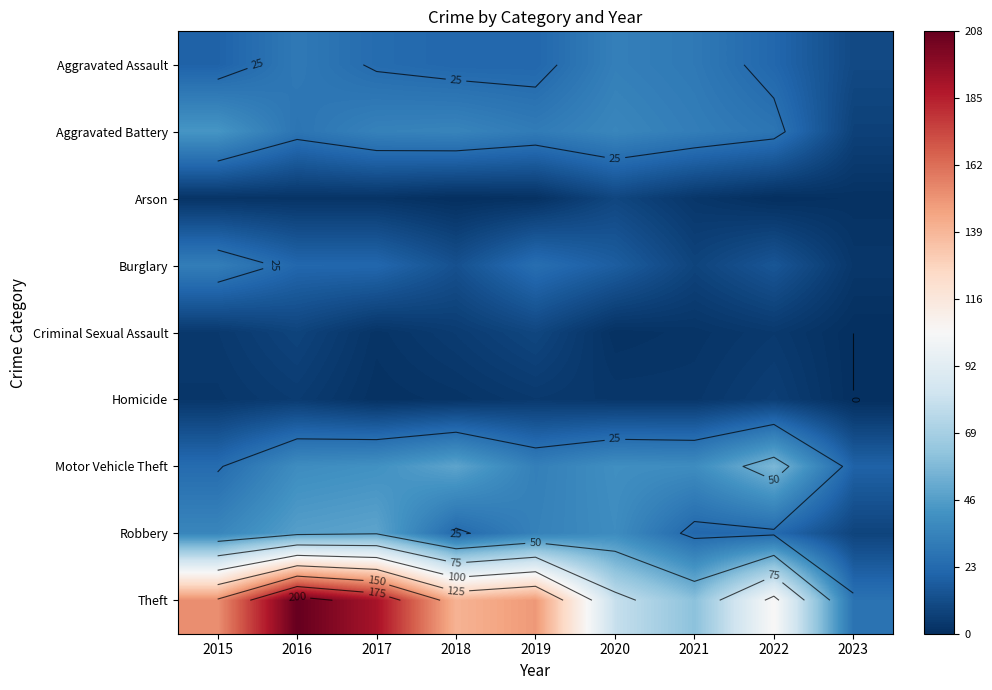

At which category does the chart reach its minimum across all series?

2018